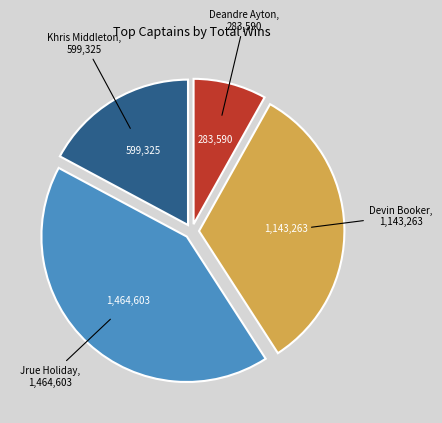

What is the ratio of the value at Devin Booker to the value at Khris Middleton?

1.9